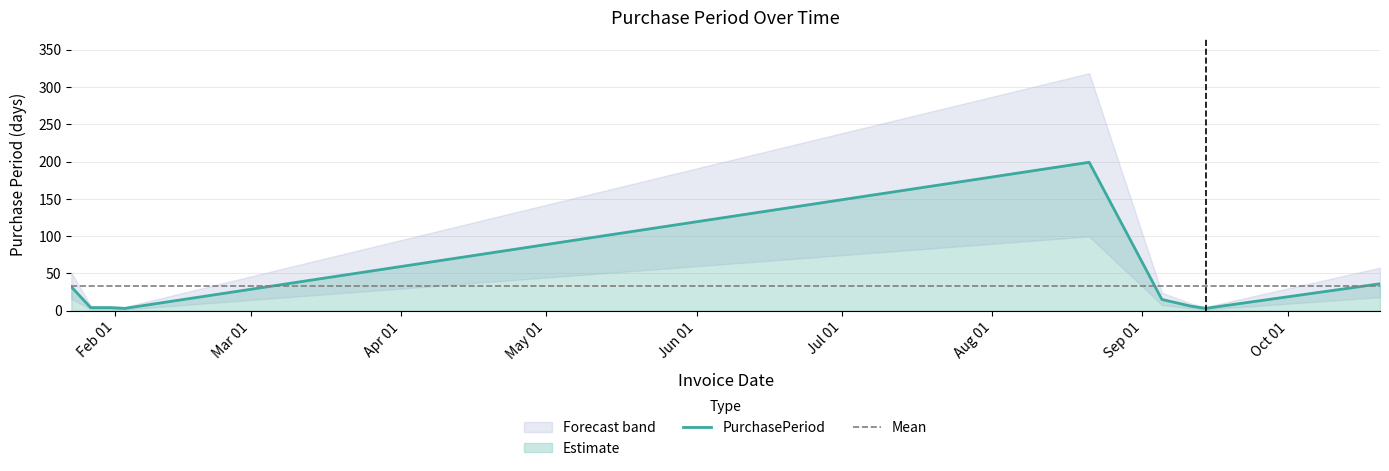

List the labels in order of value, smallest first.

2017-02-03, 2017-09-14, 2017-01-27, 2017-01-31, 2017-09-11, 2017-09-05, 2017-01-23, 2017-10-20, 2017-08-21